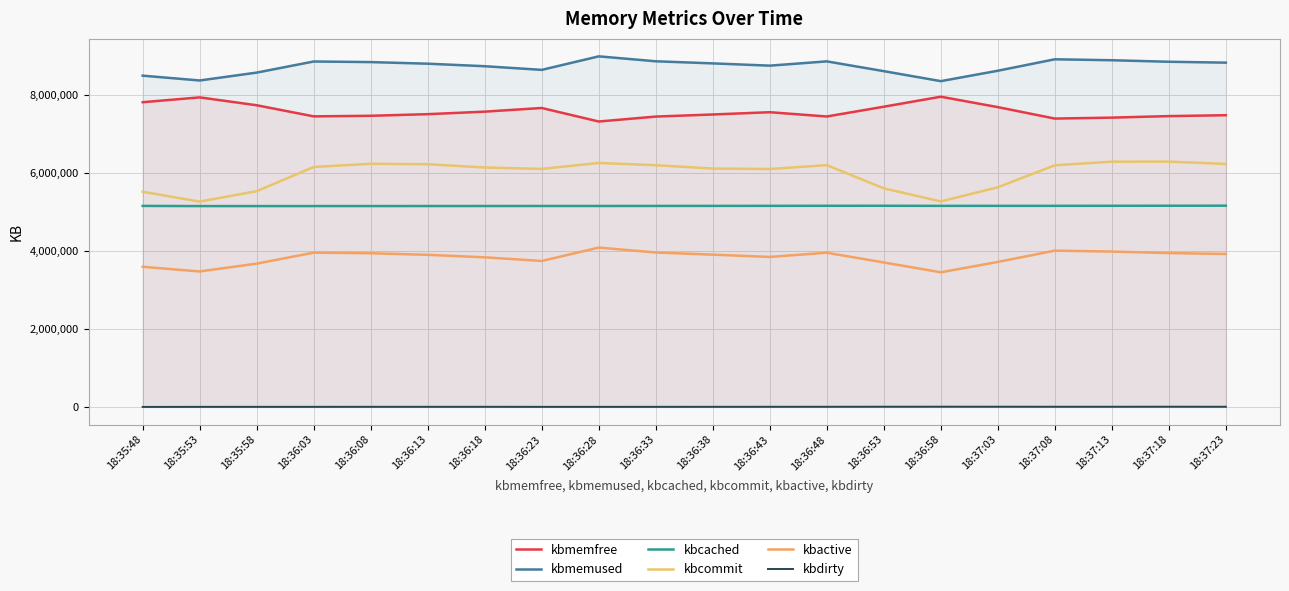

Where is the first local maximum for kbcommit?

18:36:08